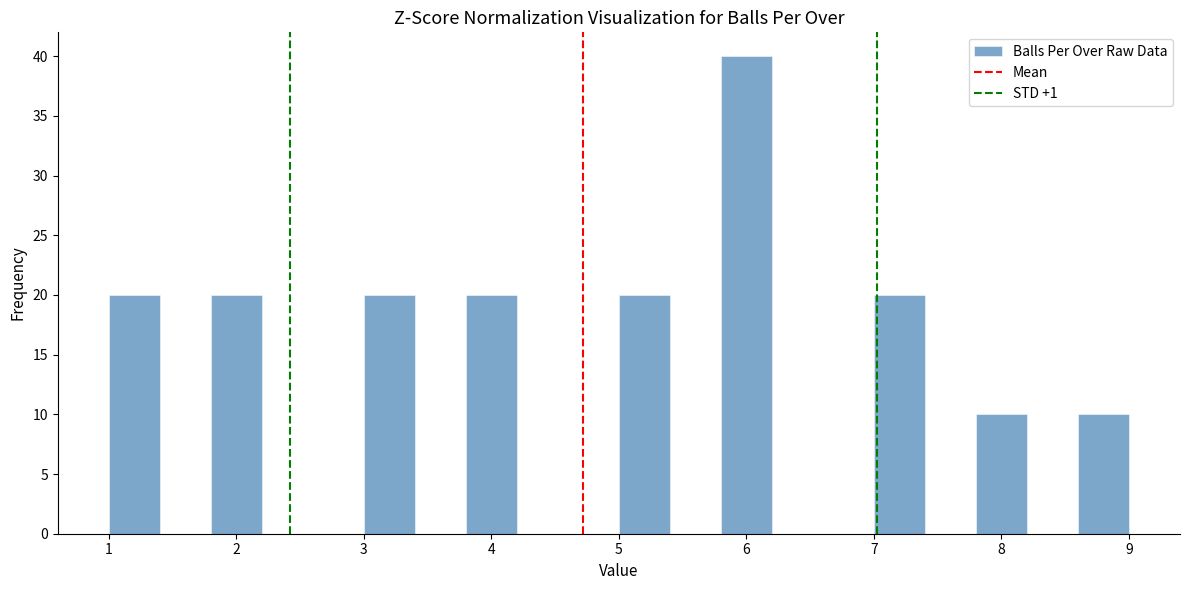

Which range on the x-axis has the tallest bar?

5.8 to 6.2